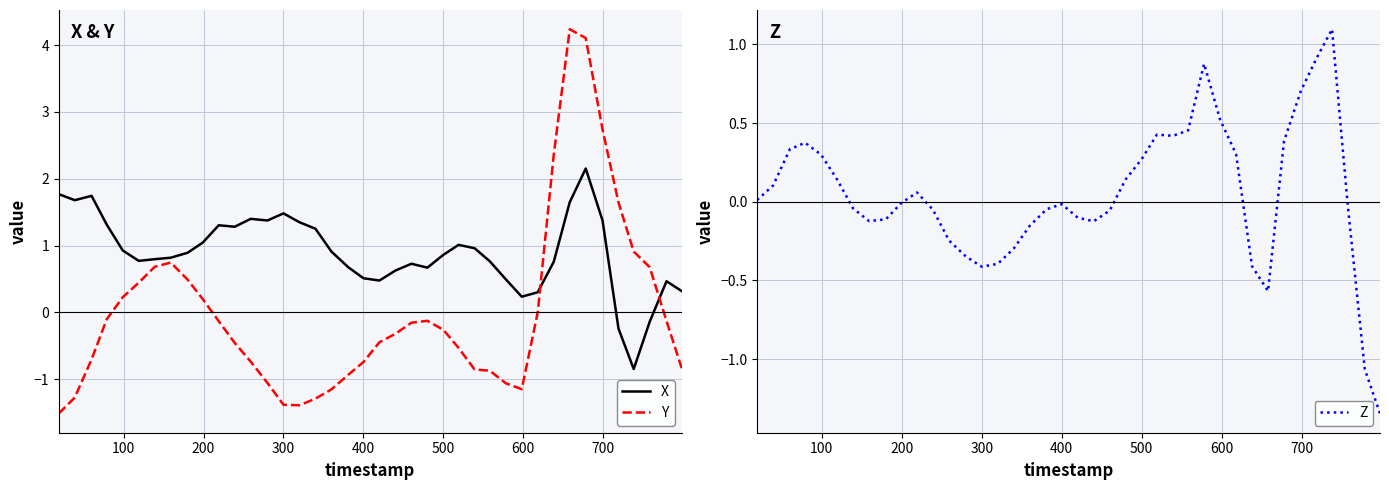

How many lines are shown in the chart?

3